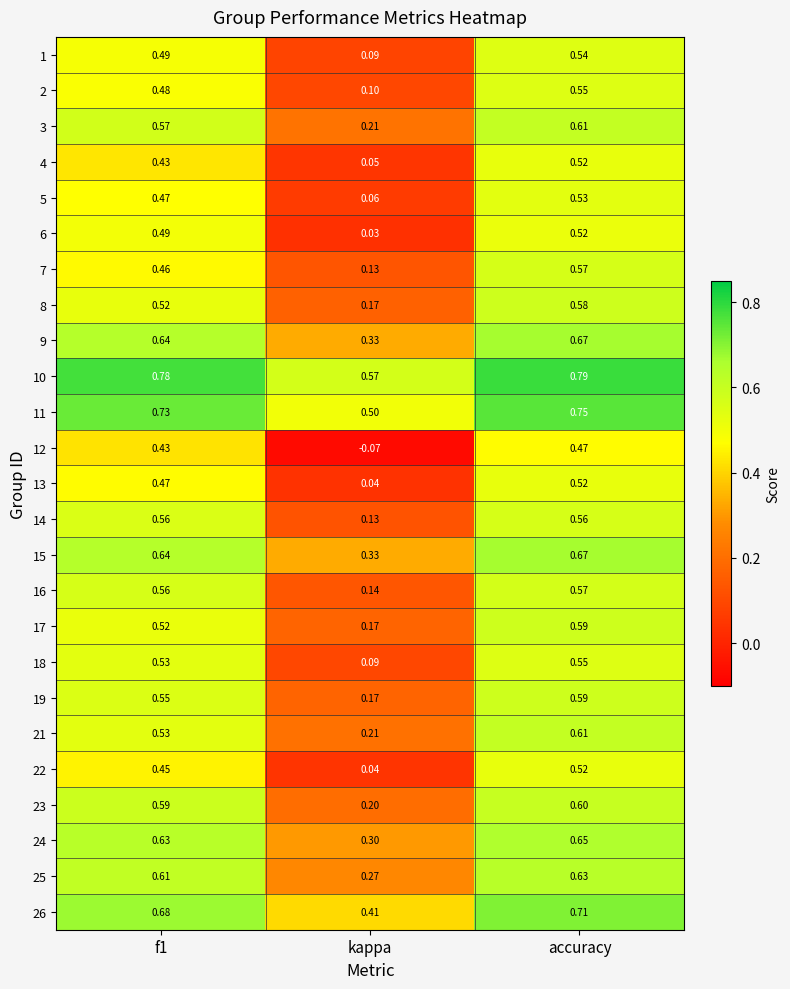

Where is 24 nearest to the value 0?

kappa